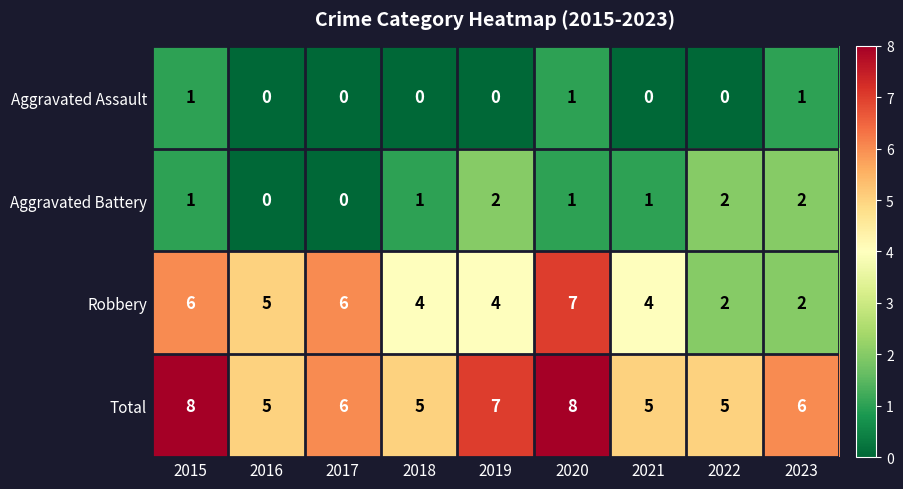

True or false: Robbery has a value of 3 at 2022.

False